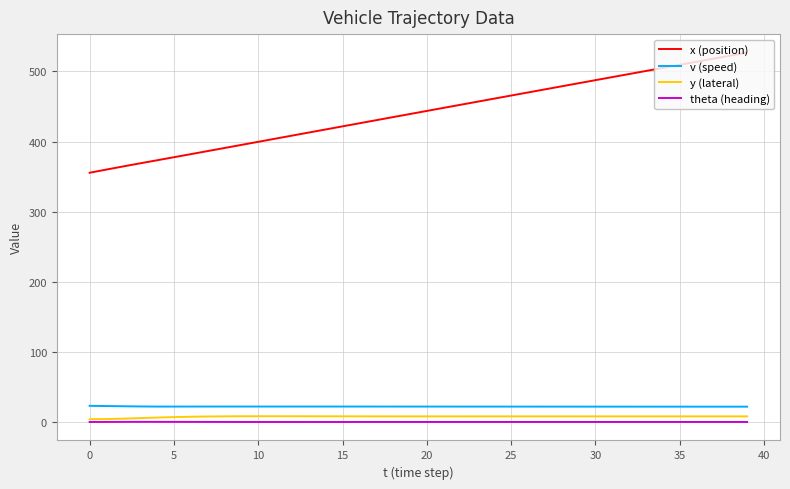

What is the minimum value for x (position)?

355.5